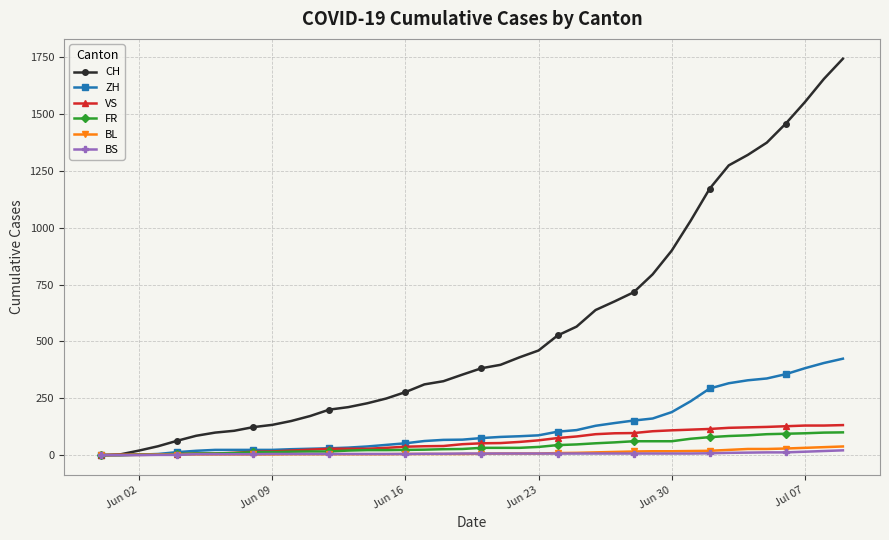

At how many categories does at least one series exceed 1353?

5